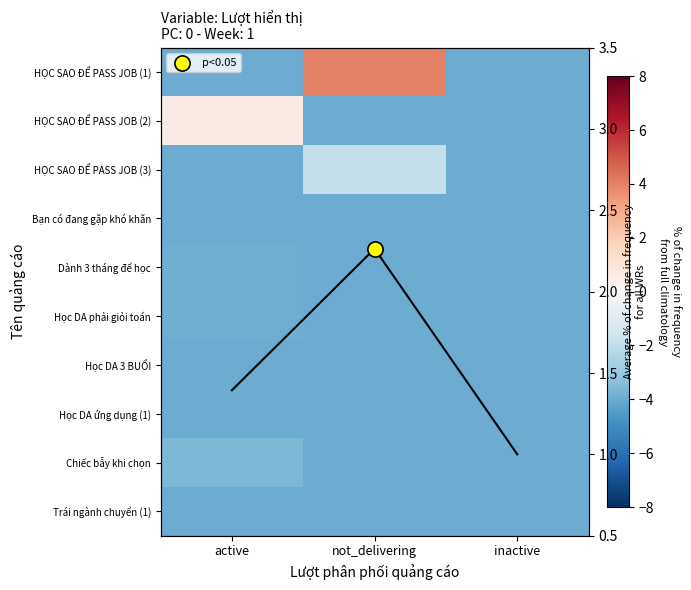

Count the HỌC SAO ĐỂ PASS JOB (1) values in the range -4 to 4.

3